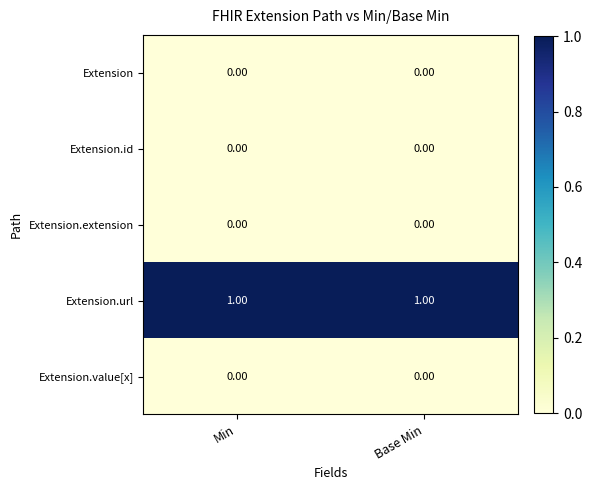

Is the value of Extension.id at Min greater than the value of Extension.url at Base Min?

No